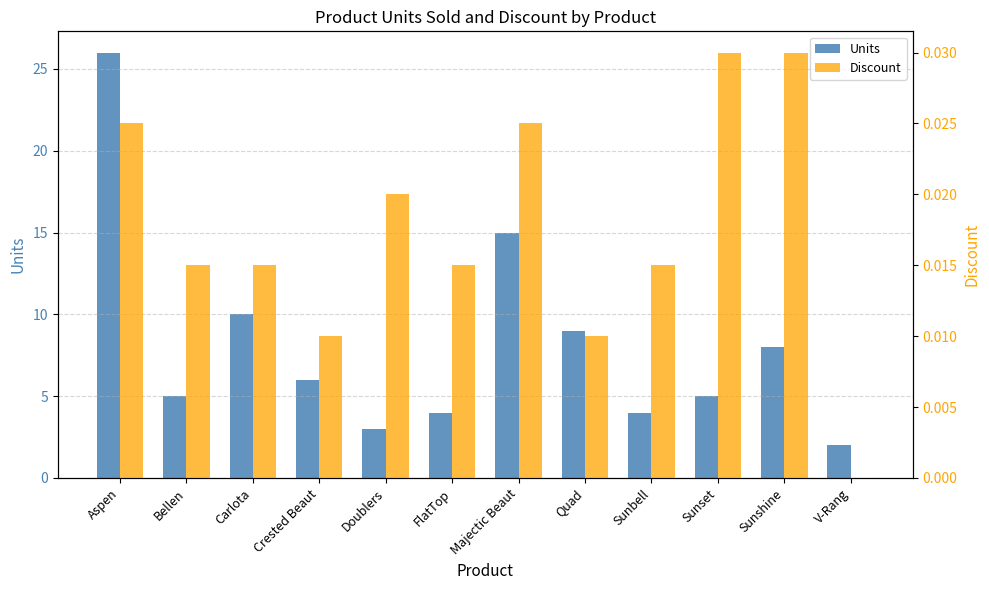

List the series in order of their peak value, highest first.

Units, Discount